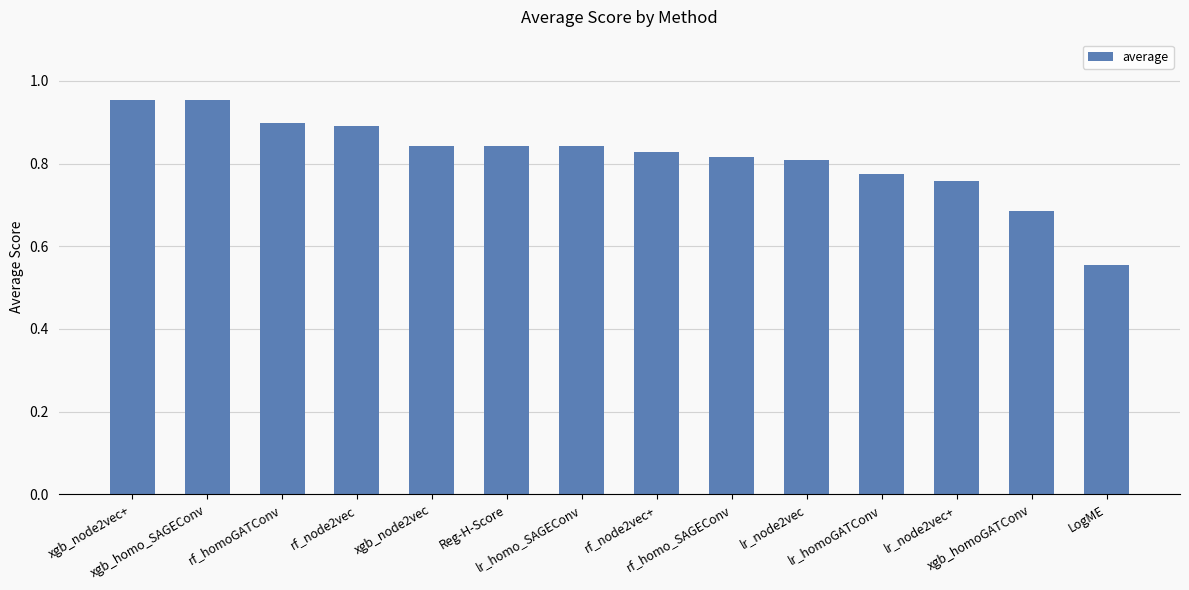

Count the values in the range 0 to 1.

14